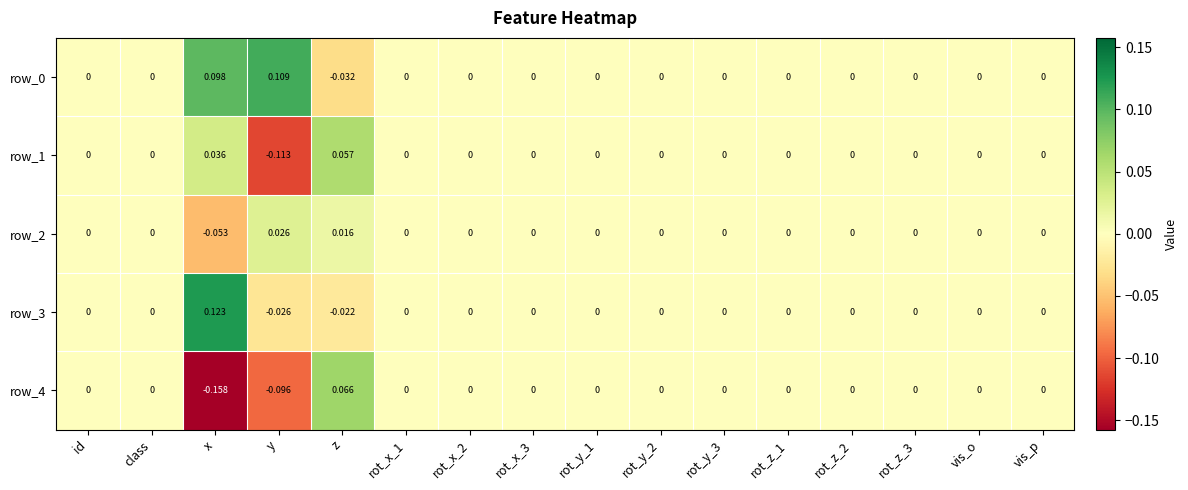

At which category is the sum across all series the highest?

z